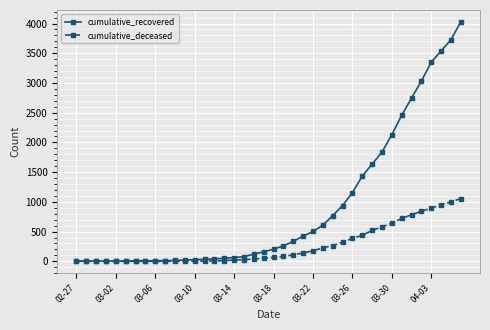

What is the maximum value for cumulative_deceased?

1056